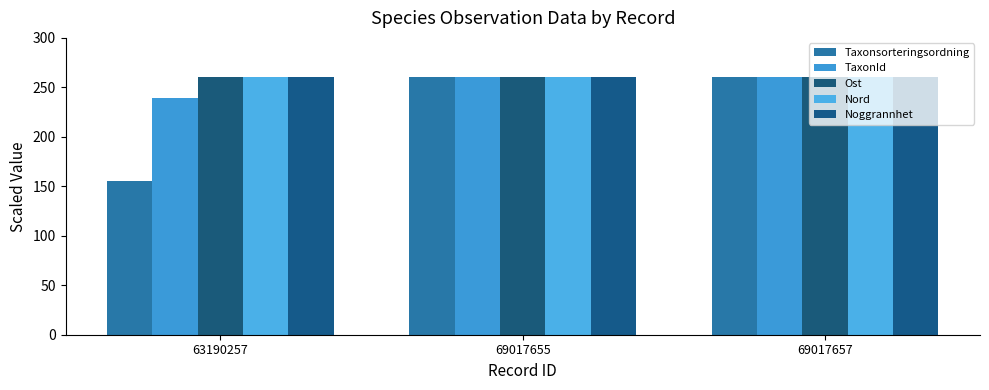

Reading left to right, extract all data points from this chart.

Taxonsorteringsordning: 63190257=155.3	69017655=260.0	69017657=260.0
TaxonId: 63190257=239.5	69017655=260.0	69017657=260.0
Ost: 63190257=260.0	69017655=260.0	69017657=260.0
Nord: 63190257=260.0	69017655=260.0	69017657=260.0
Noggrannhet: 63190257=260.0	69017655=260.0	69017657=260.0